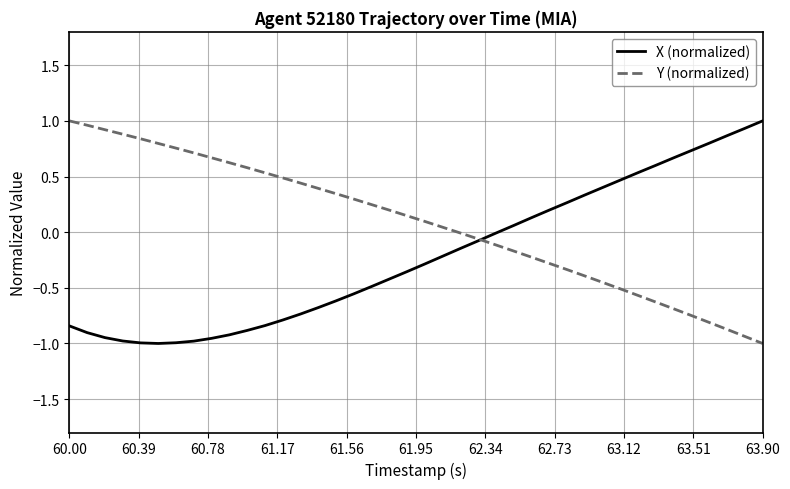

Rank the series by their average value, from highest to lowest.

Y (normalized), X (normalized)